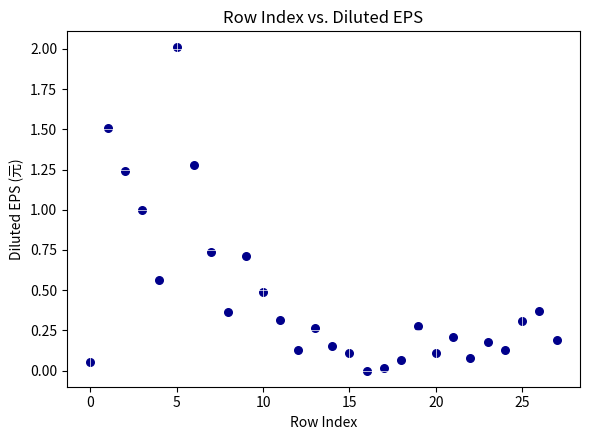

What is the range of Y values (max minus min)?

2.0